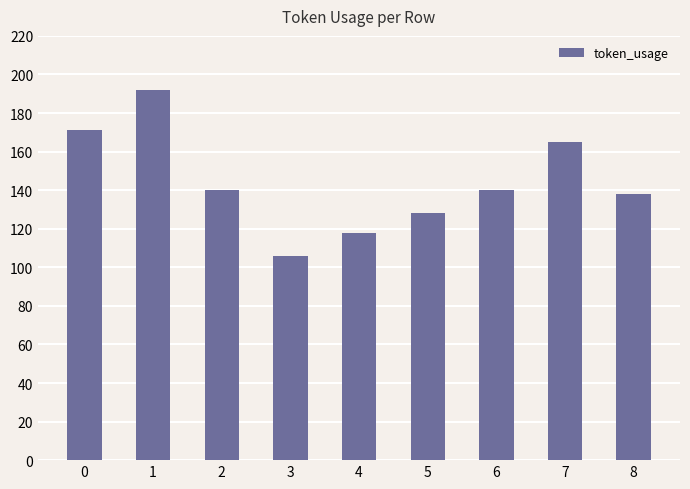

How many values are below 140?

4